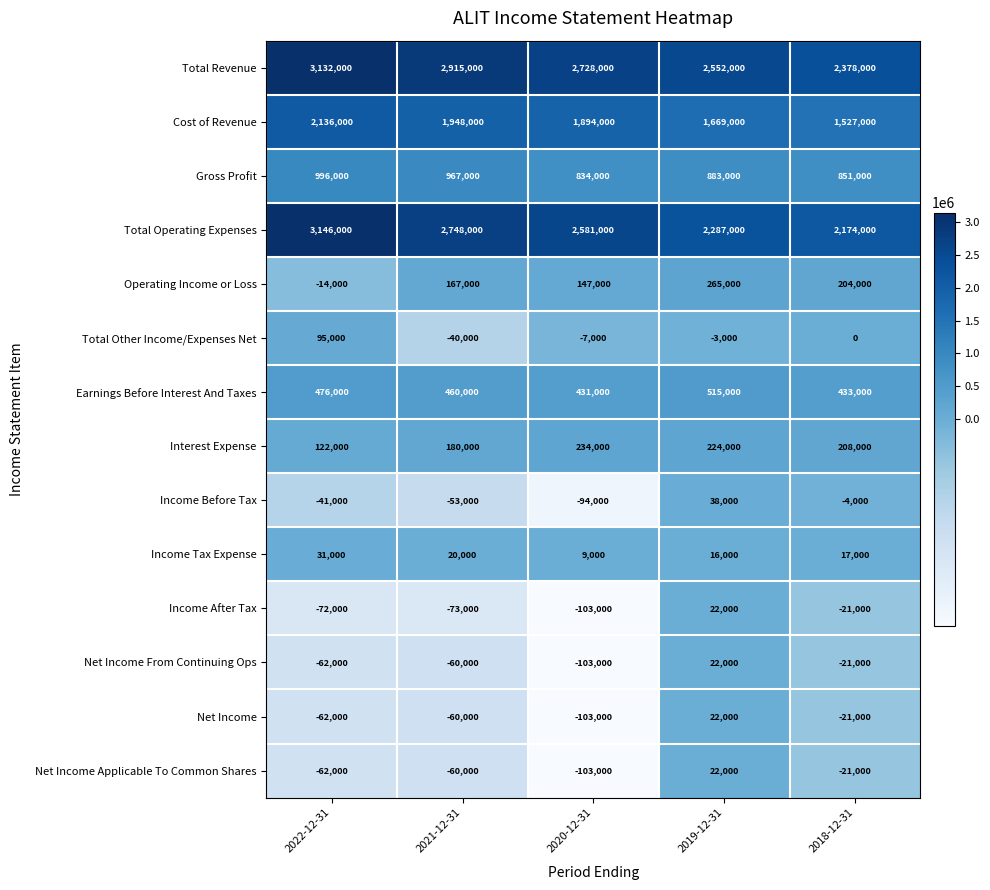

What is the difference between the Net Income values at 2018-12-31 and 2022-12-31?

41000